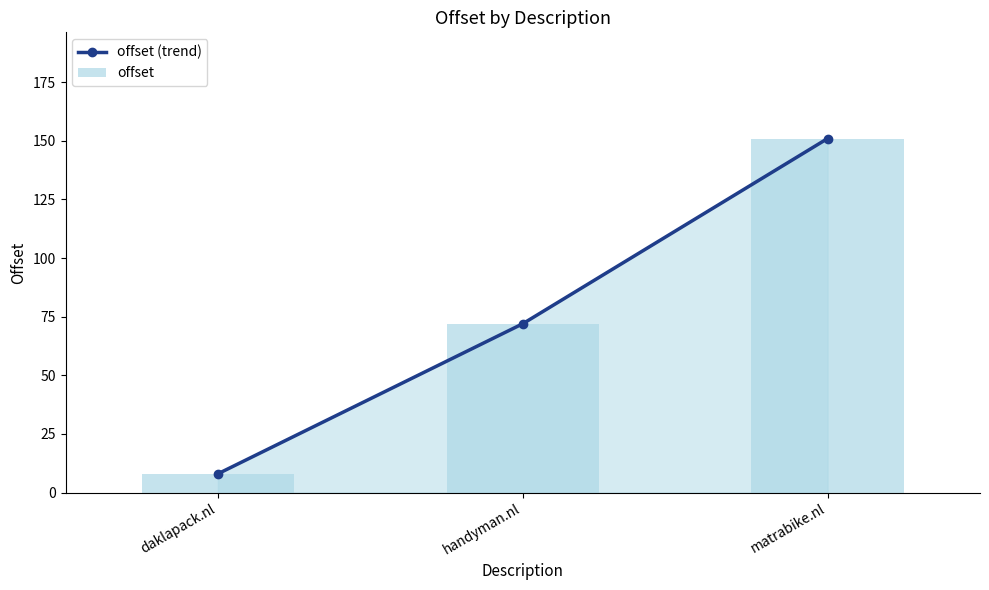

What is the difference between the maximum and minimum values in the offset (trend) series?

143